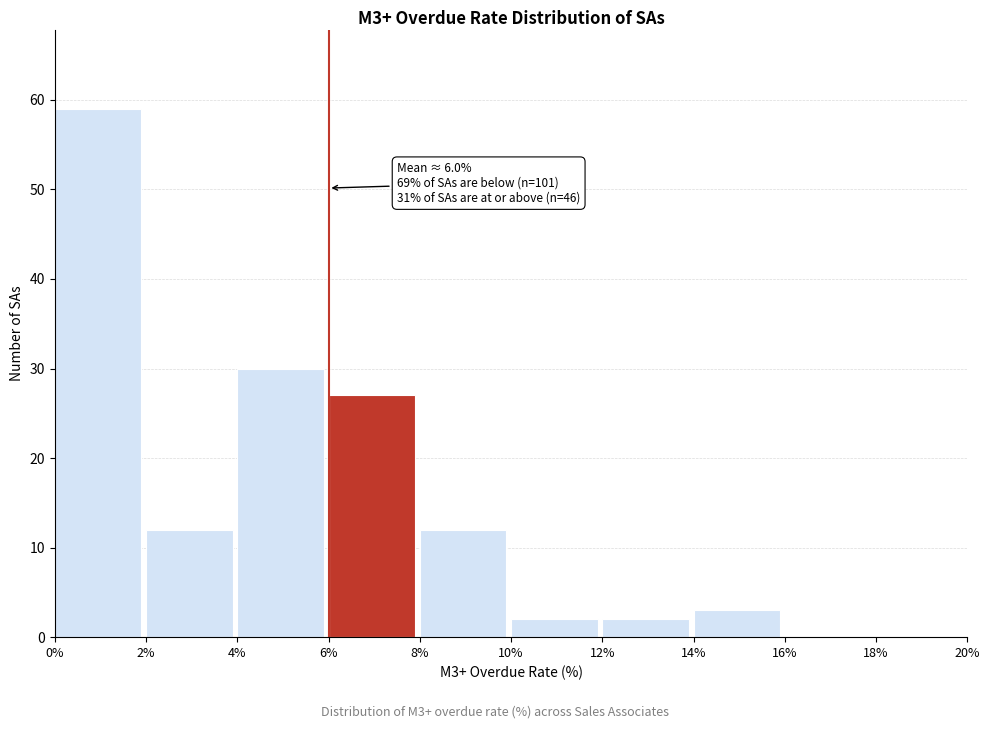

Which range on the x-axis has the tallest bar?

0% to 2%